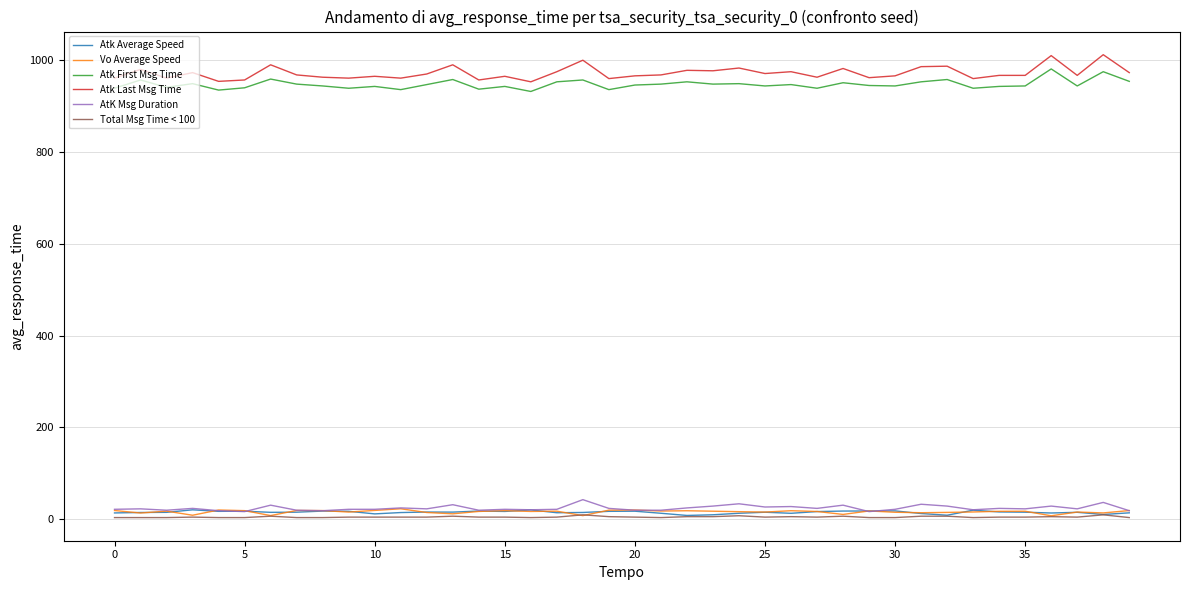

Which series has the largest total across all categories?

Atk Last Msg Time